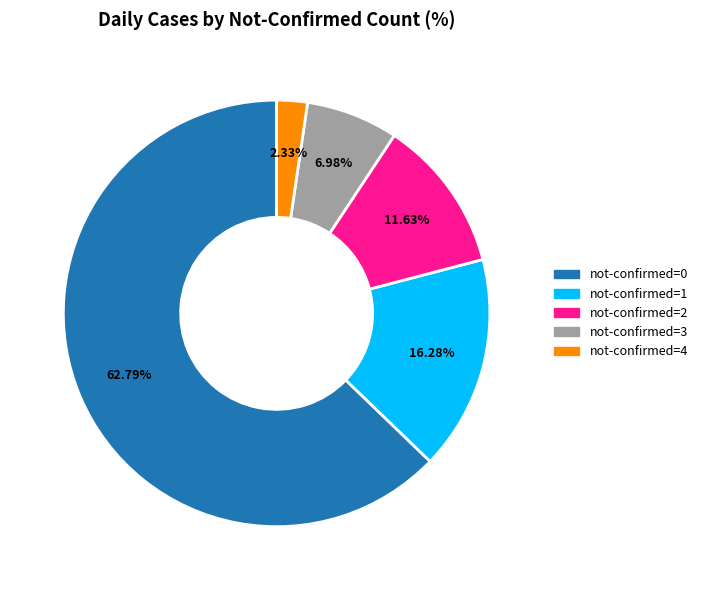

Is there any slice that represents more than half of the pie?

Yes